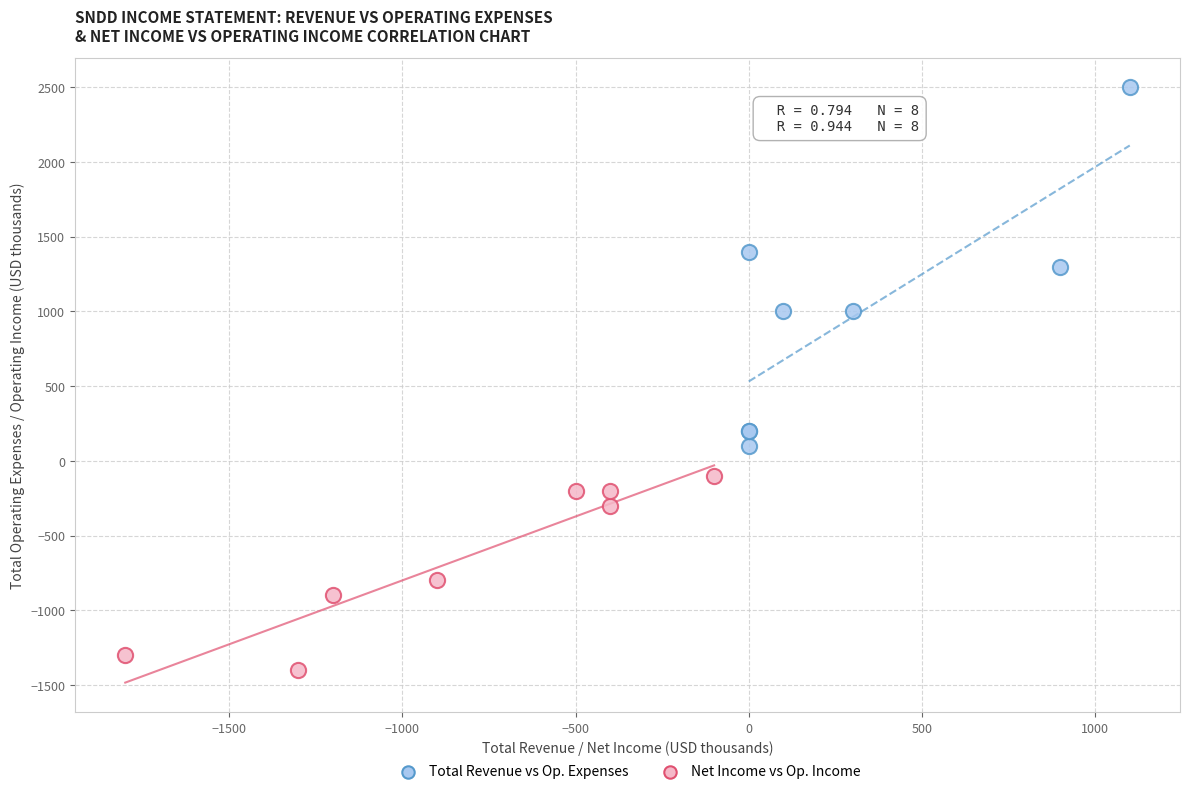

What are all the series names shown in the legend?

Total Revenue vs Op. Expenses, Net Income vs Op. Income